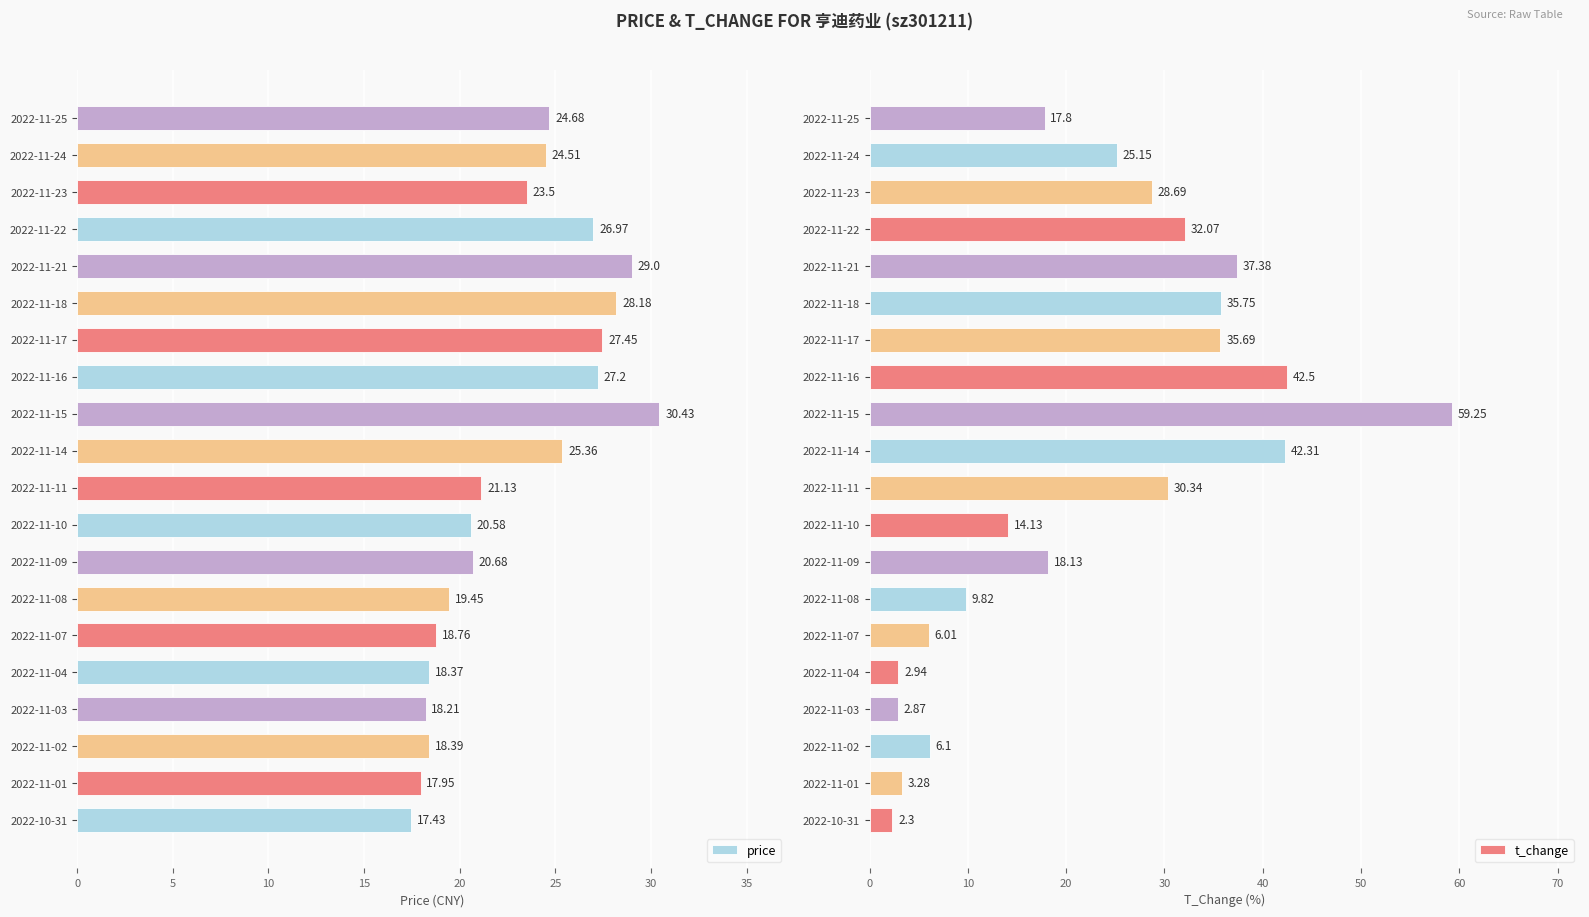

What is the average value of the price series?

22.9